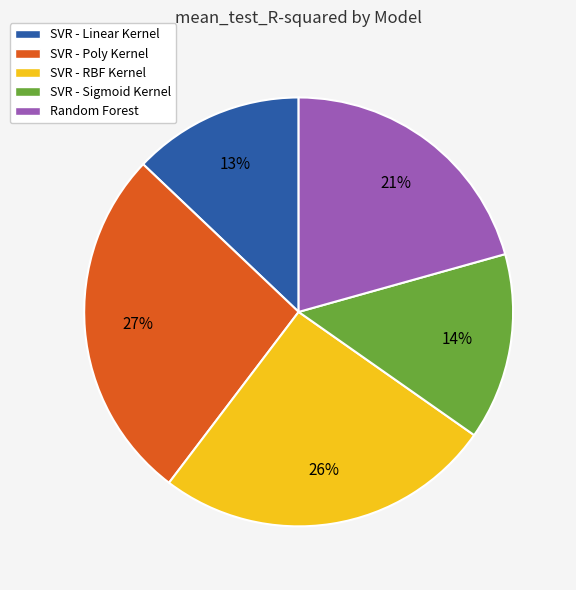

Between Random Forest and SVR - Poly Kernel, which is larger?

SVR - Poly Kernel